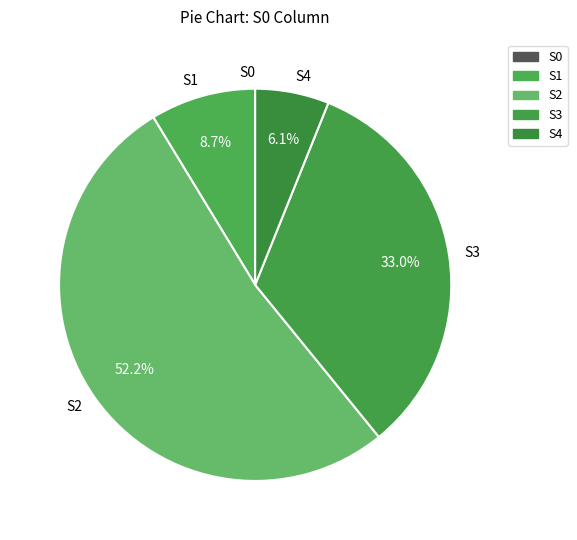

To the nearest percent, what is the difference between the largest and smallest slice percentages?

52%